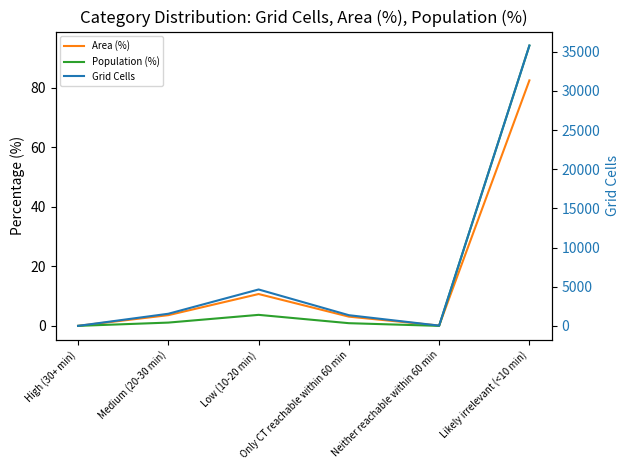

How many interior local valleys does the Area (%) series have?

1